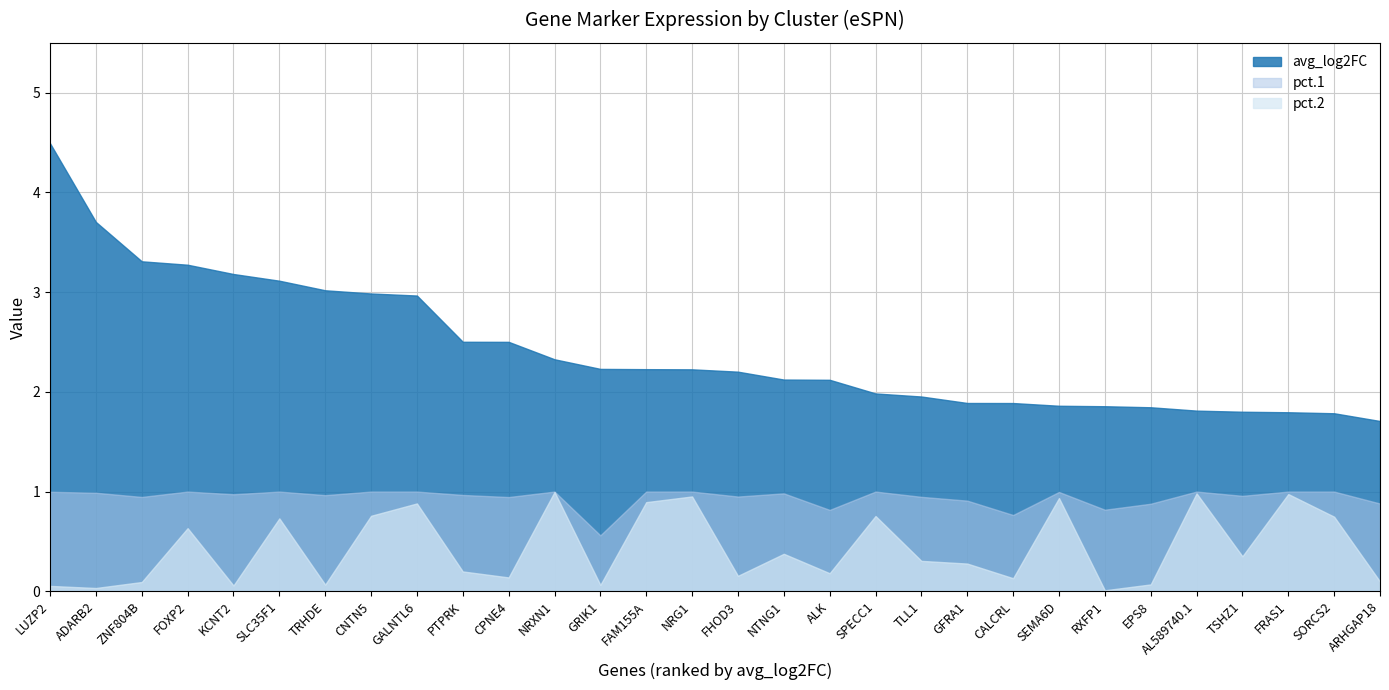

What is the value of the pct.2 point at the 30th from the left?

0.1